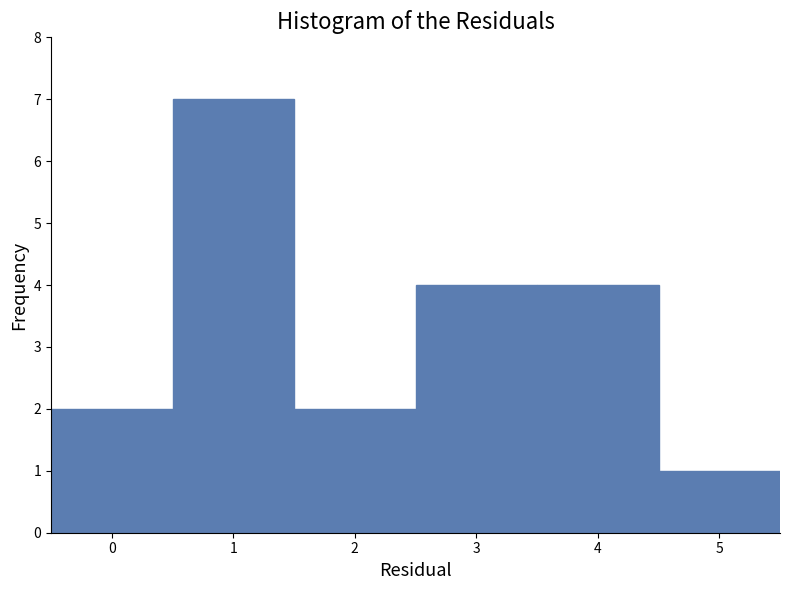

Reading left to right, transcribe this chart: for each bar, give the range it covers on the x-axis and its height. The values are not printed on the chart, so give them approximately, as read against the axis.

-0.5 to 0.5: 2
0.5 to 1.5: 7
1.5 to 2.5: 2
2.5 to 3.5: 4
3.5 to 4.5: 4
4.5 to 5.5: 1